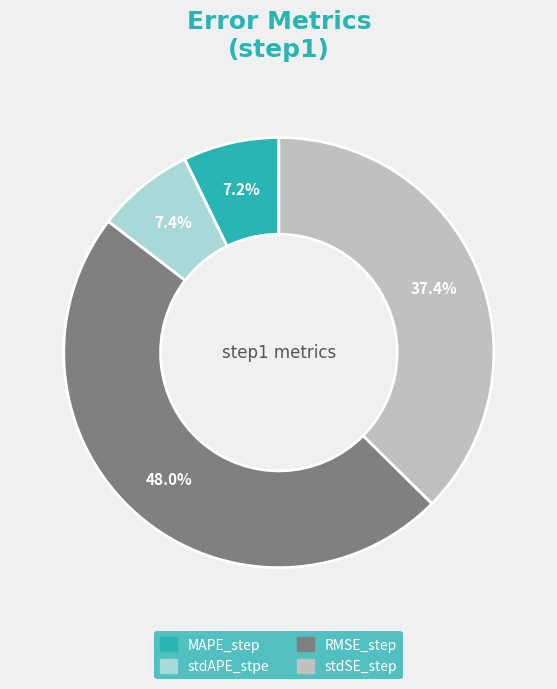

Is the sum of MAPE_step and stdAPE_stpe greater than half?

No